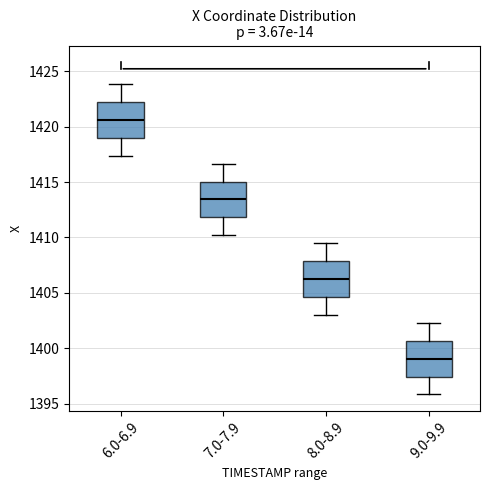

Where does the median line of the box for 6.0-6.9 sit on the y-axis? The values are not printed on the chart, so give them approximately, as read against the axis.

1420.5